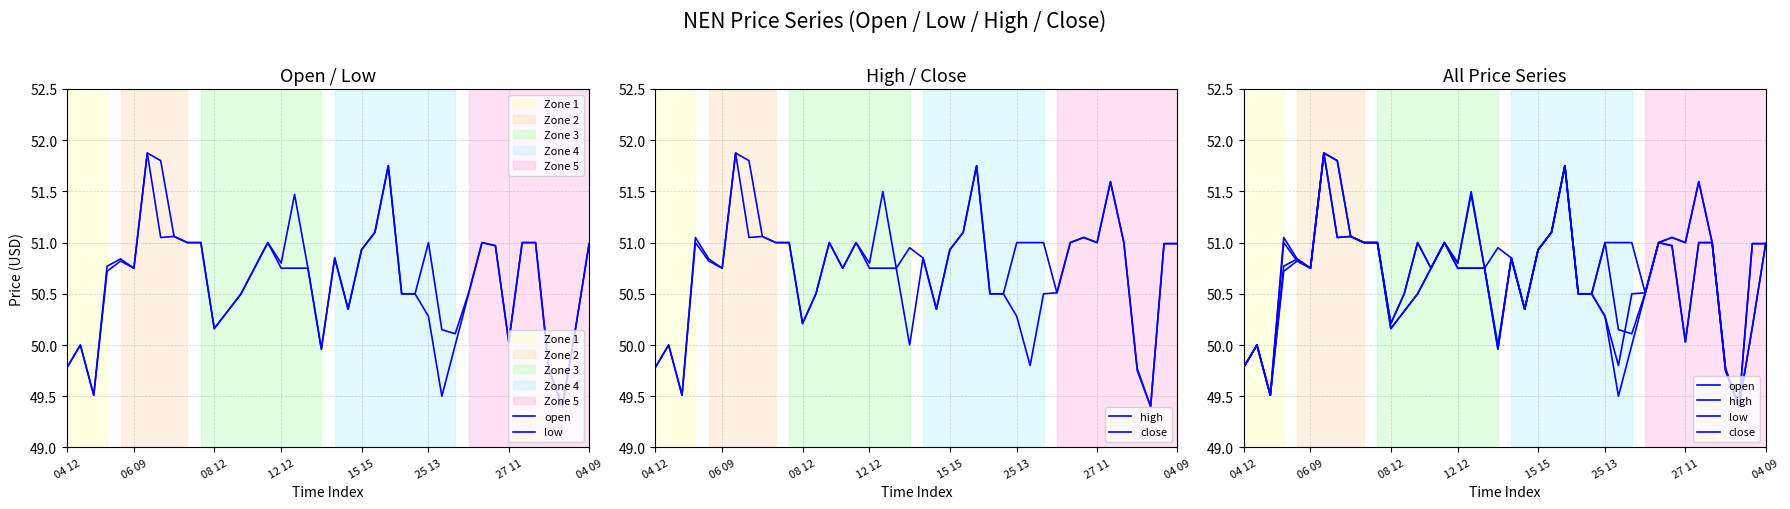

How many lines are shown in the chart?

4